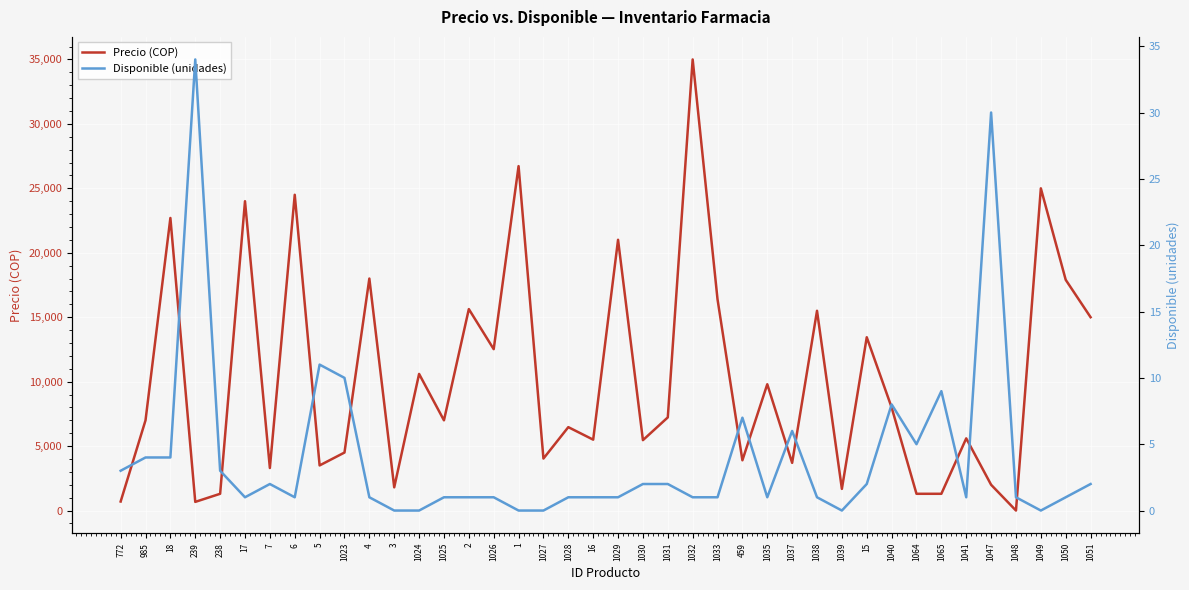

How many data points does each series have?

40